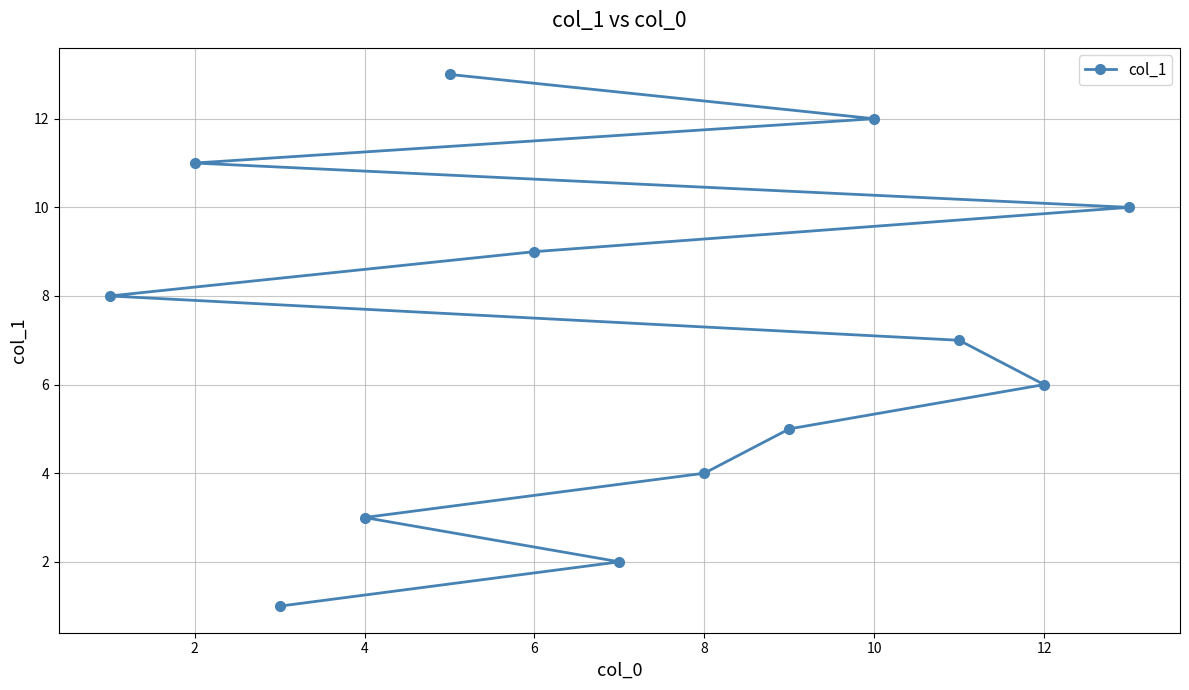

Between 12 and 8, which is larger?

12